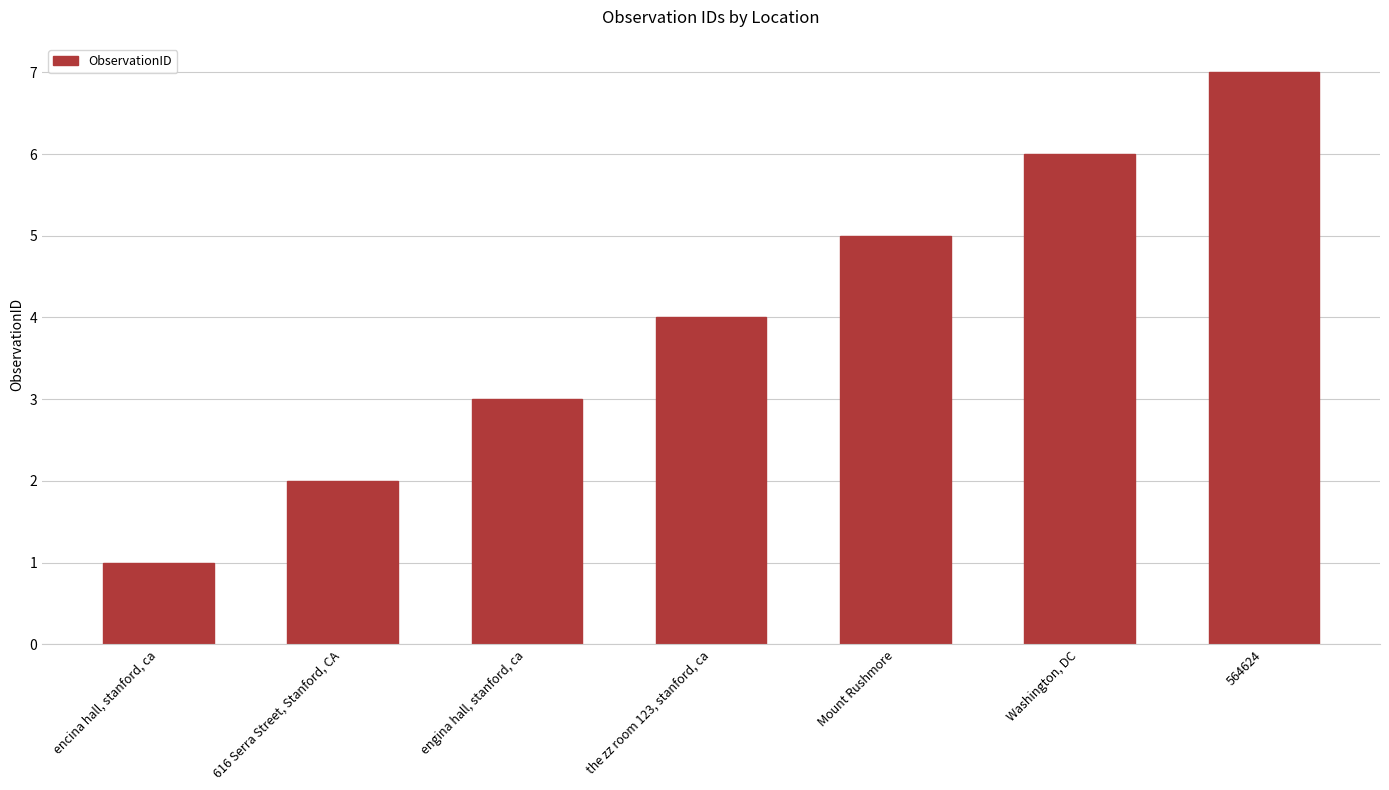

How many values are below 4?

3